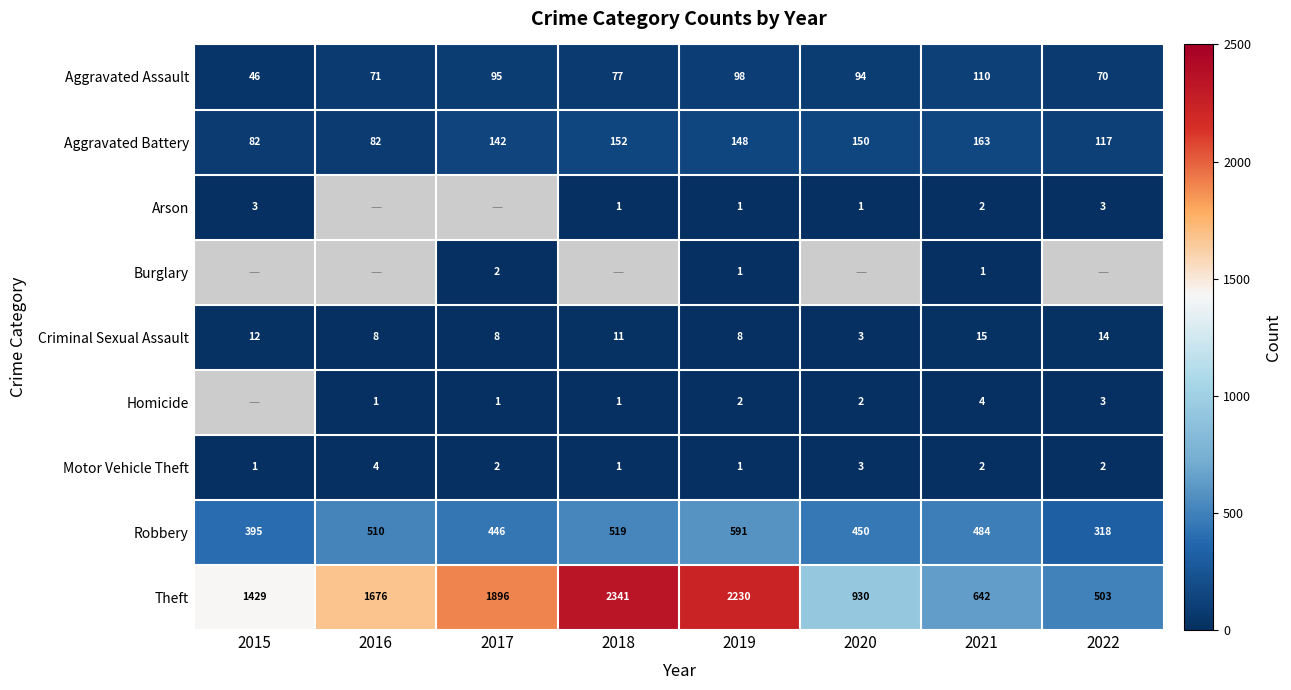

What is the difference between the Aggravated Assault values at 2020 and 2016?

23